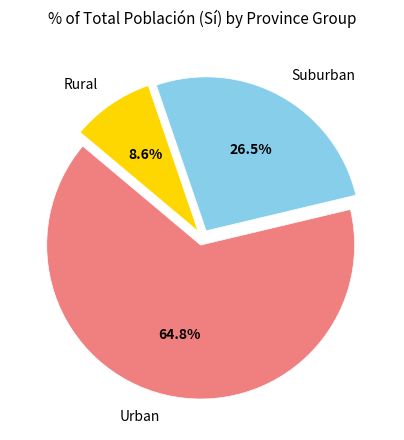

How many slices are in this pie chart?

3